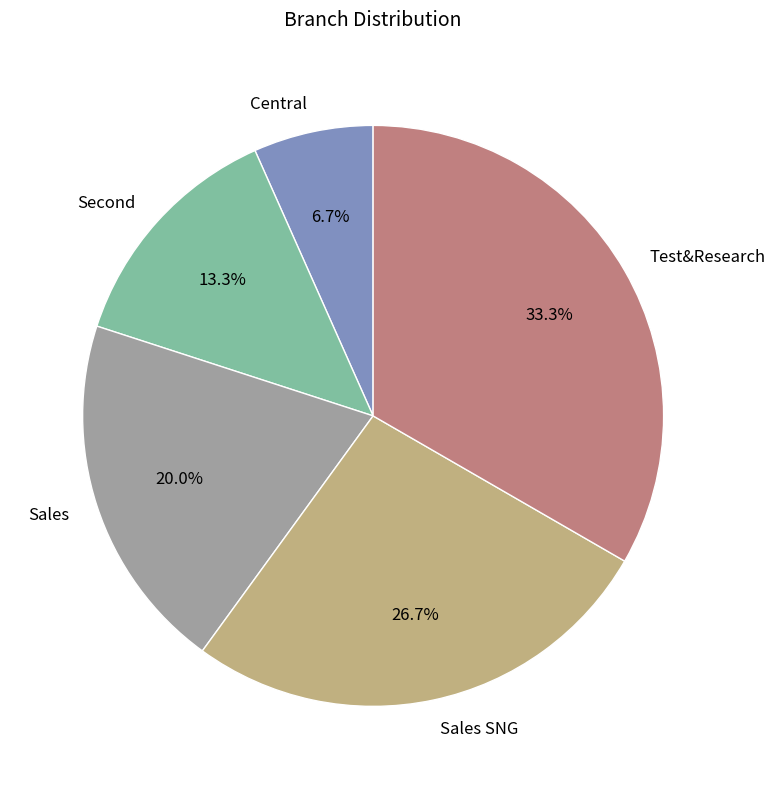

Which category has the smallest portion of the pie?

Central